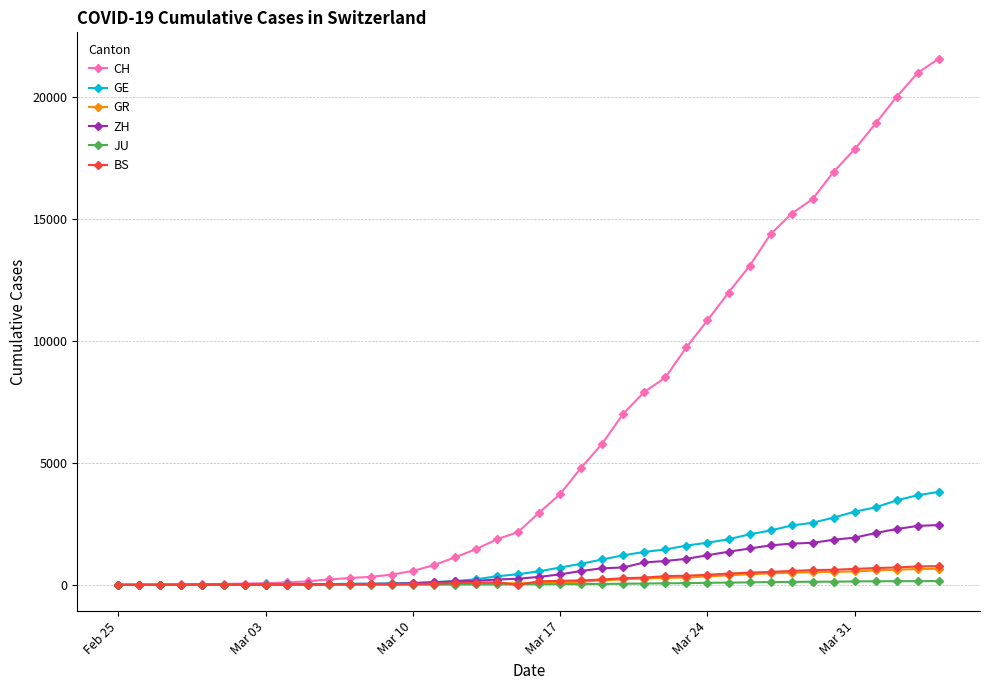

Which series has the widest spread of values?

CH